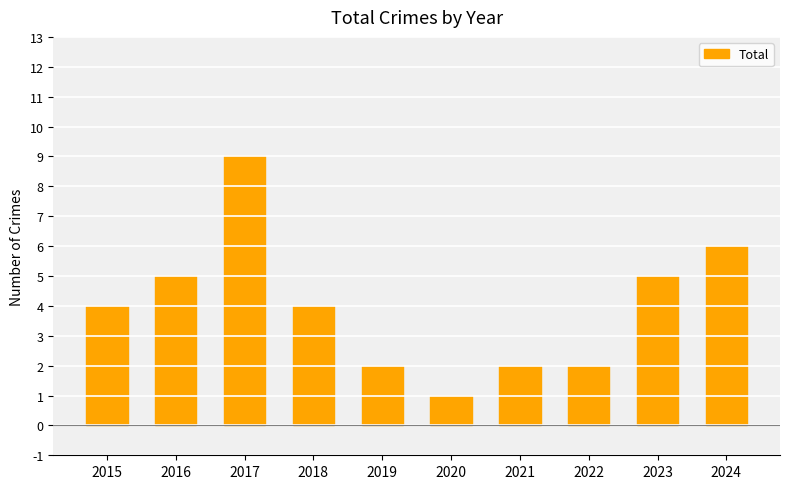

Is it true that the value at 2022 is 1?

False